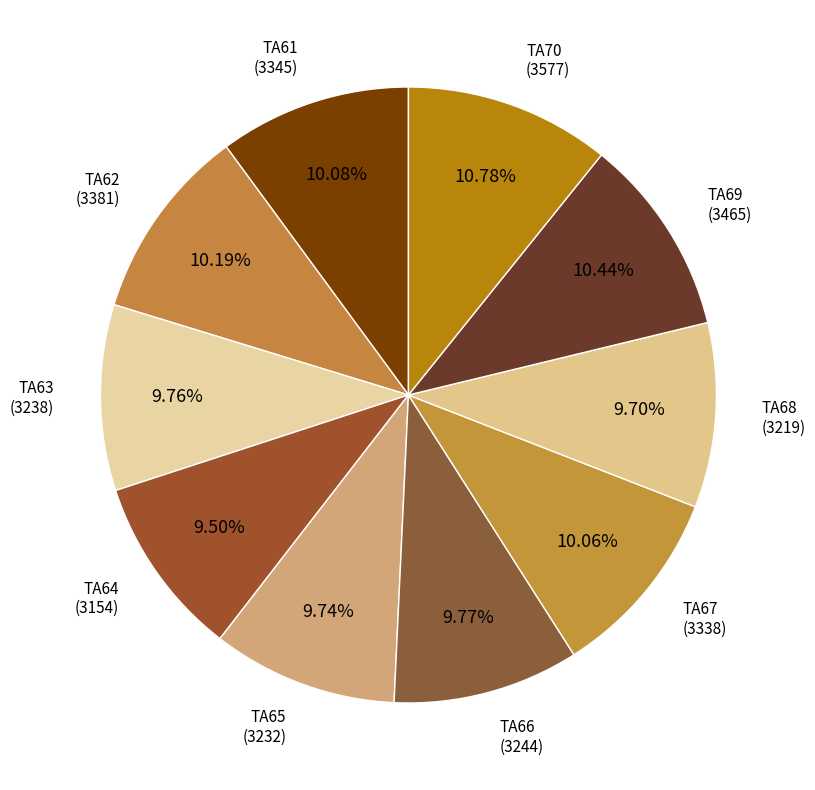

Rank the categories by value from highest to lowest.

TA70, TA69, TA62, TA61, TA67, TA66, TA63, TA65, TA68, TA64